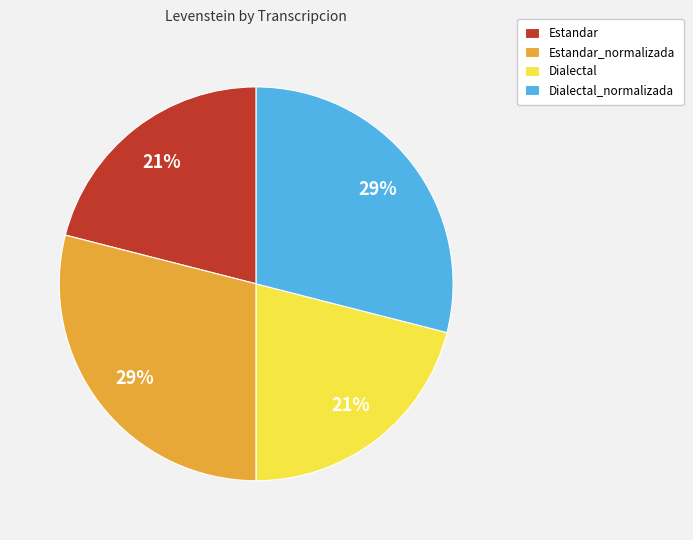

To the nearest percent, what is the average slice percentage?

25%